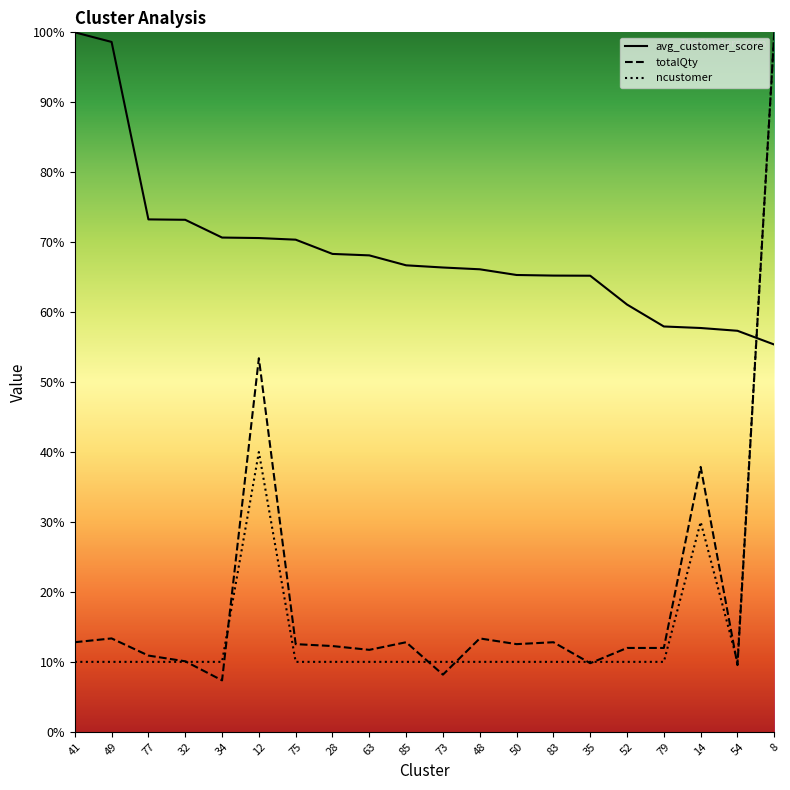

How many distinct data groups are displayed?

3